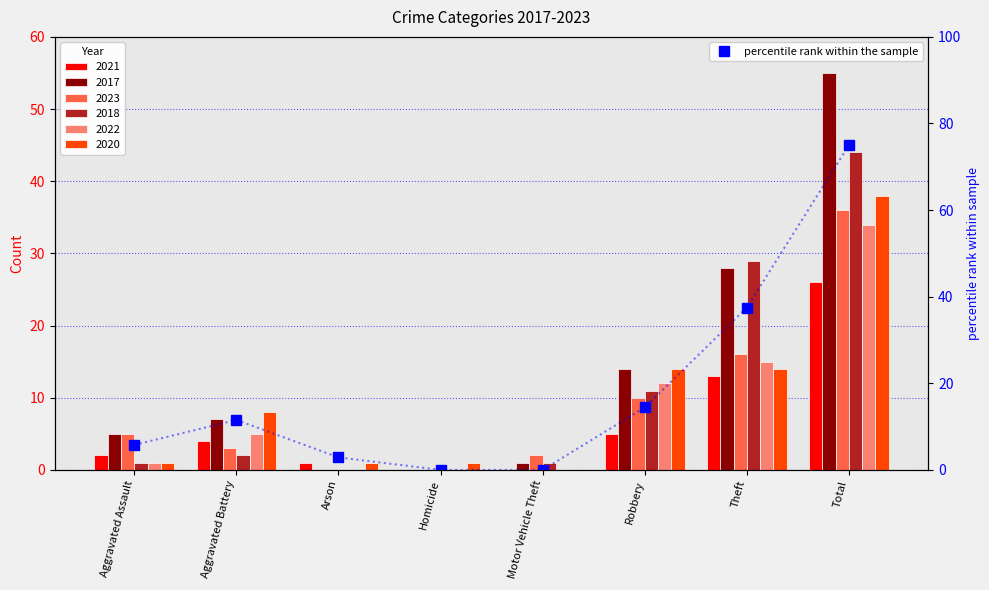

What is the change in value from Motor Vehicle Theft to Robbery?

+14.4